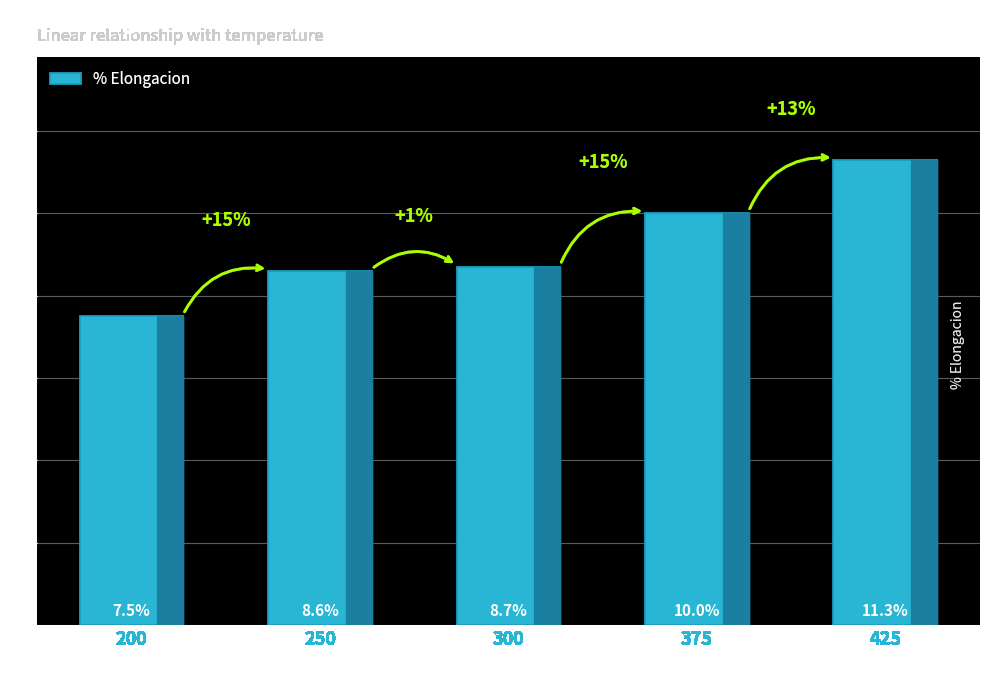

Reading left to right, extract all data points from this chart.

200=7.5	250=8.6	300=8.7	375=10.0	425=11.3